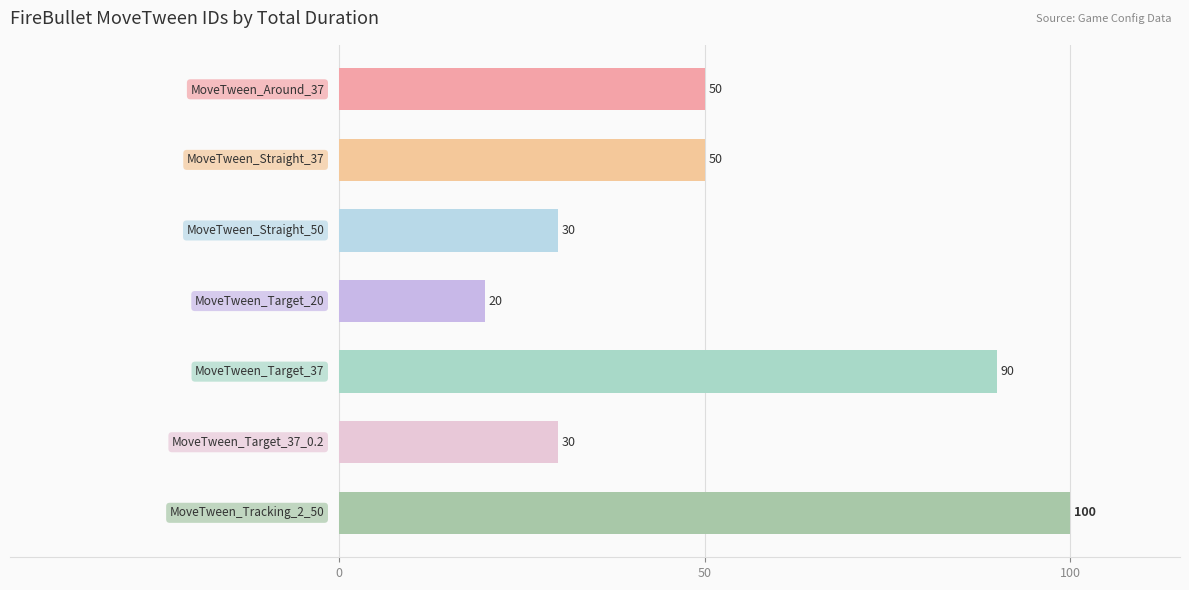

What is the maximum value shown in the chart?

100